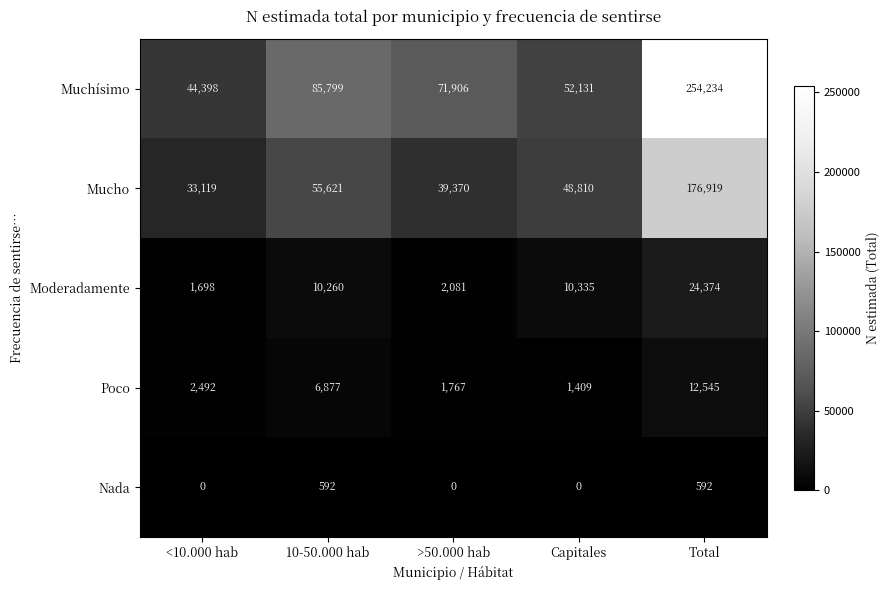

List the series in order of their peak value, highest first.

Muchísimo, Mucho, Moderadamente, Poco, Nada